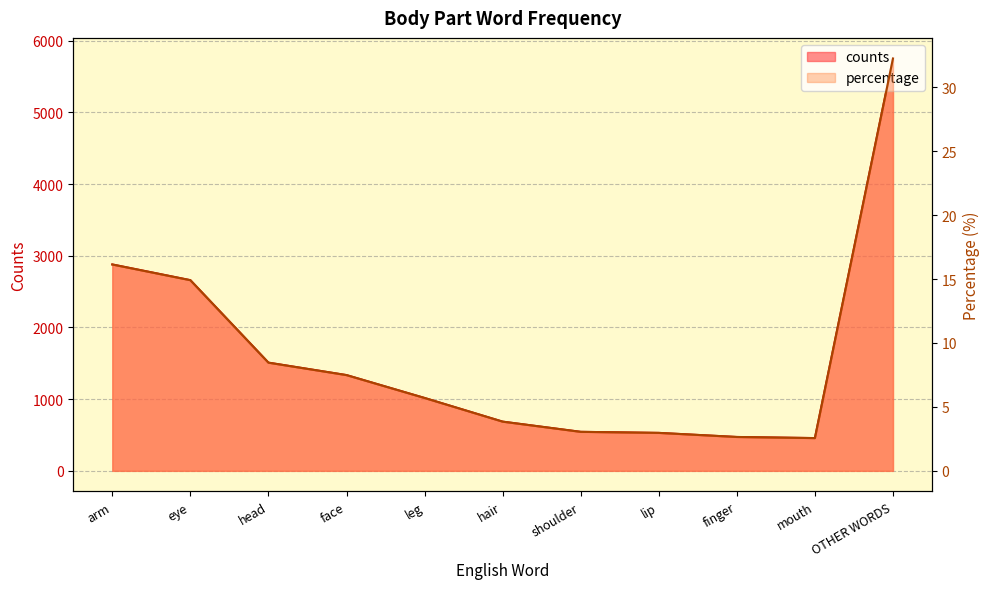

At finger, list the series in order from smallest to largest.

percentage, counts